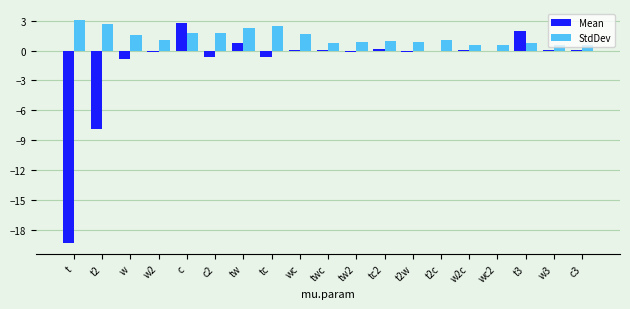

Between t2 and w2, which series saw the biggest shift?

Mean